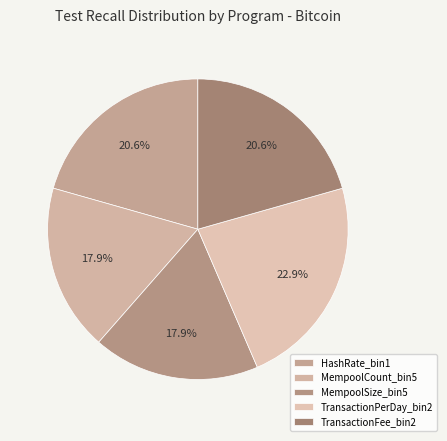

What percentage is NOT represented by HashRate_bin1?

79.4%